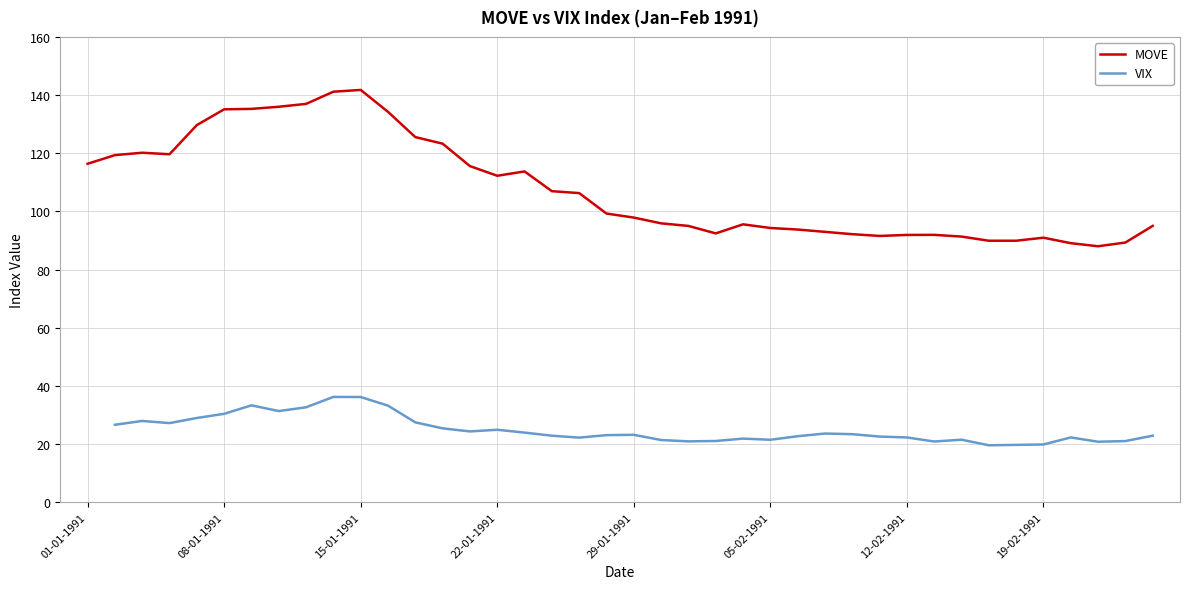

What is the average value?

107.9